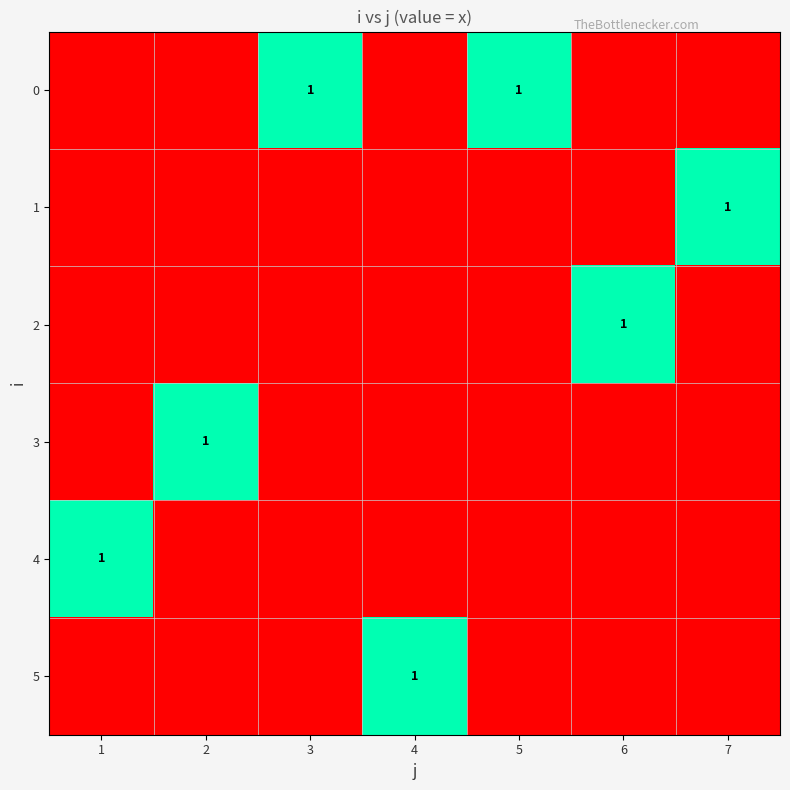

Rank the series by their maximum value, from lowest to highest.

0, 1, 2, 3, 4, 5